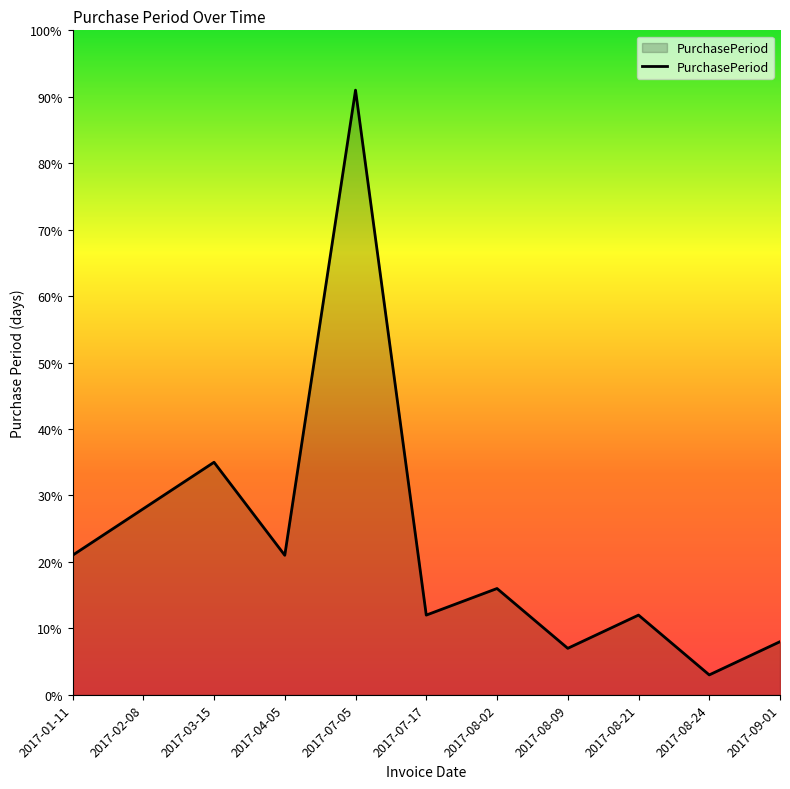

Approximately how many times larger is the value at 2017-07-17 compared to 2017-03-15?

0.3